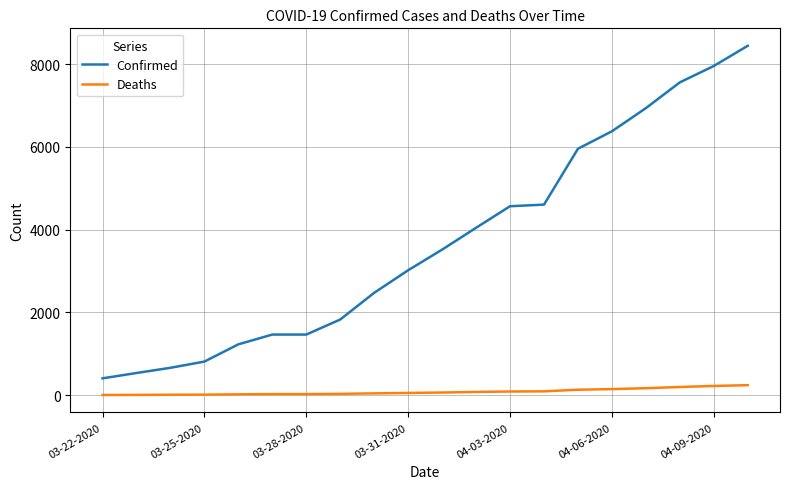

Which series has the widest spread of values?

Confirmed